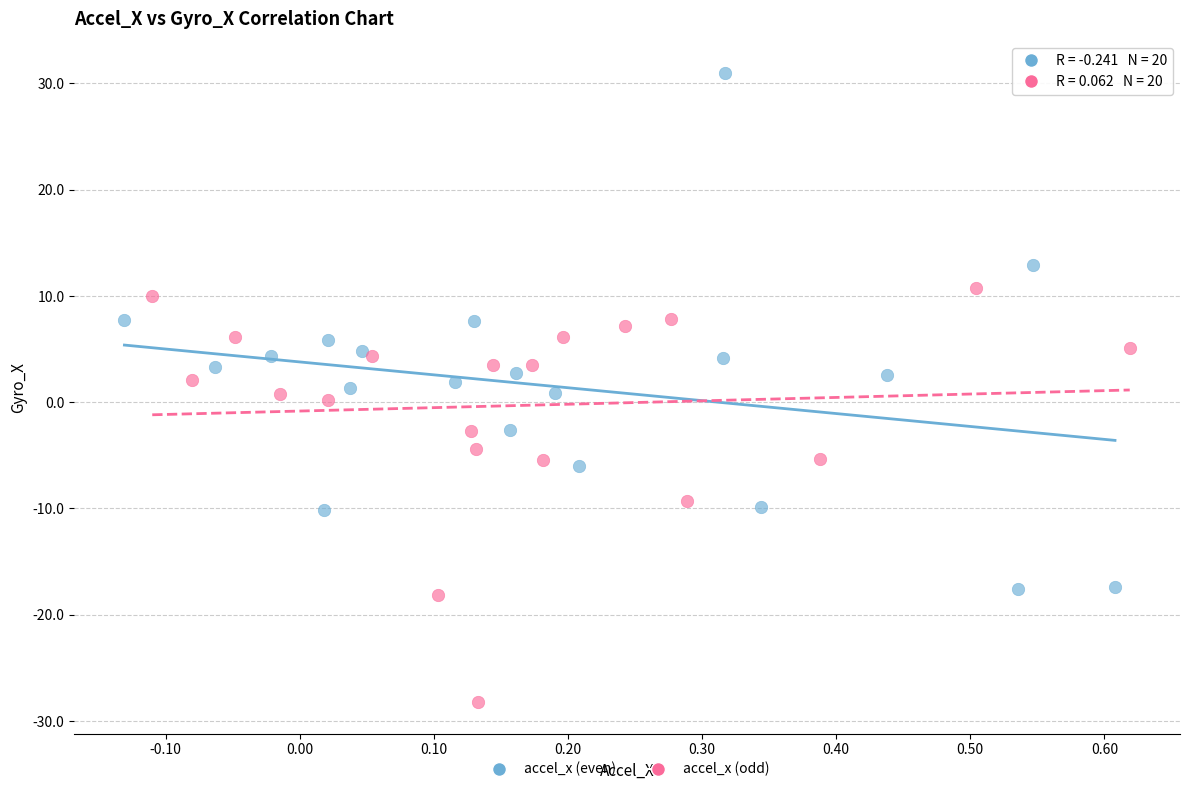

Which series has the widest spread of Y values?

accel_x (even)